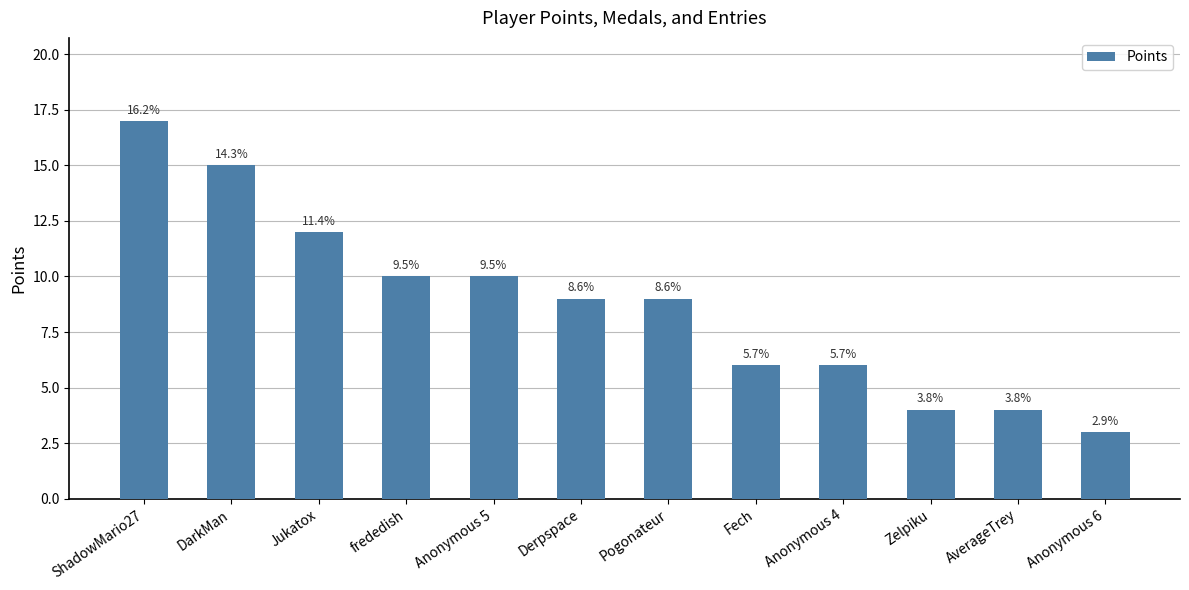

How many bars are there in total?

12